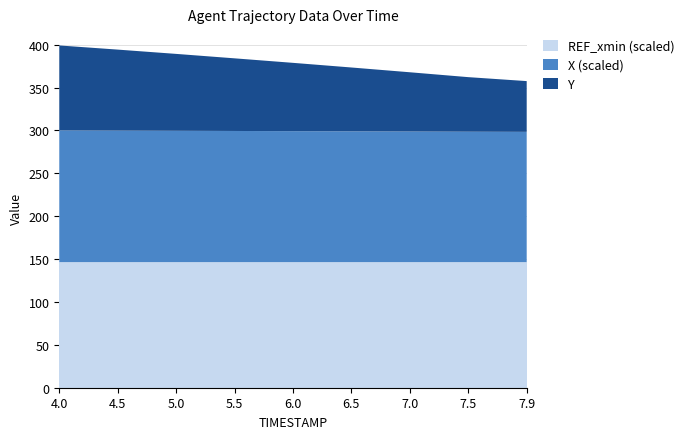

What value does the REF_xmin (scaled) series have at 7.5?

146.5